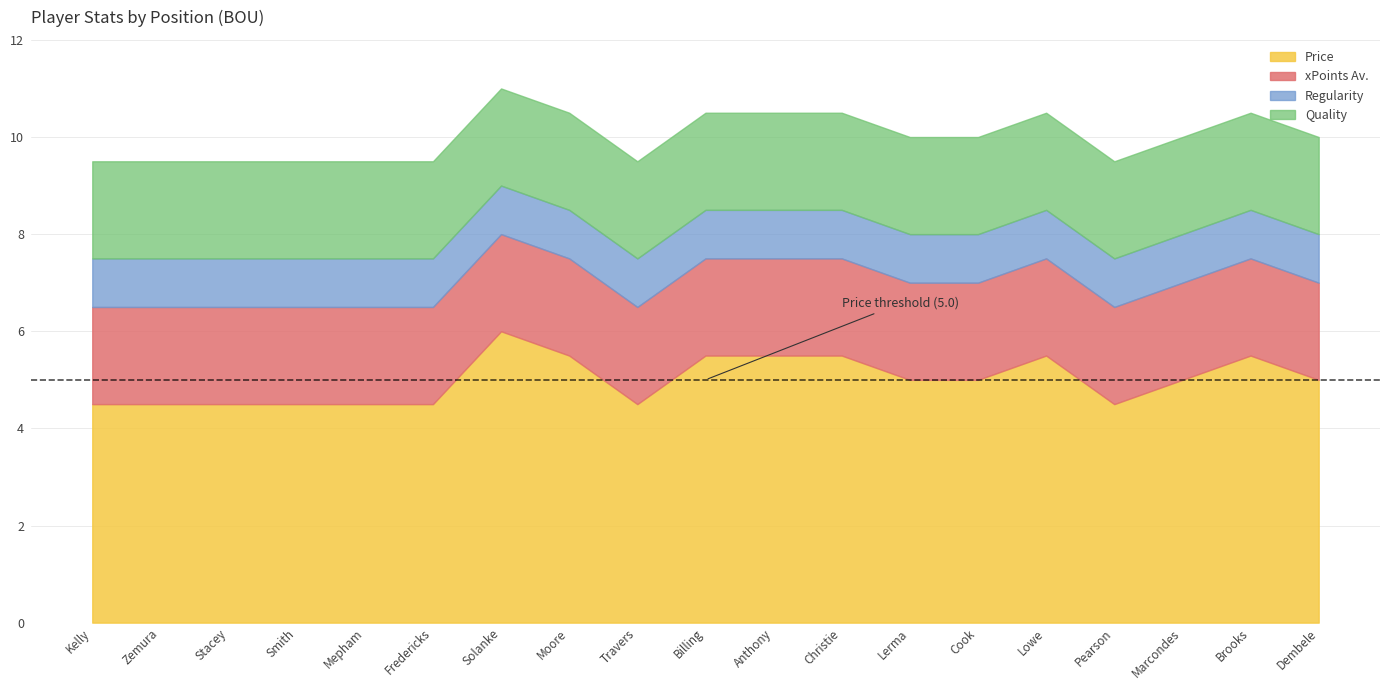

True or false: Price and xPoints Av. intersect in this chart.

False